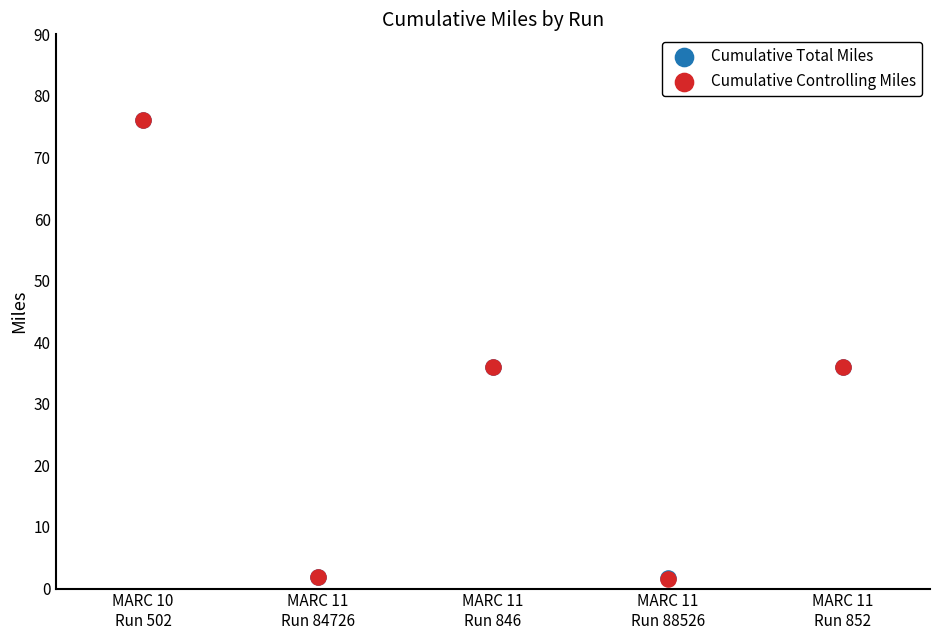

What are all the series names shown in the legend?

Cumulative Total Miles, Cumulative Controlling Miles